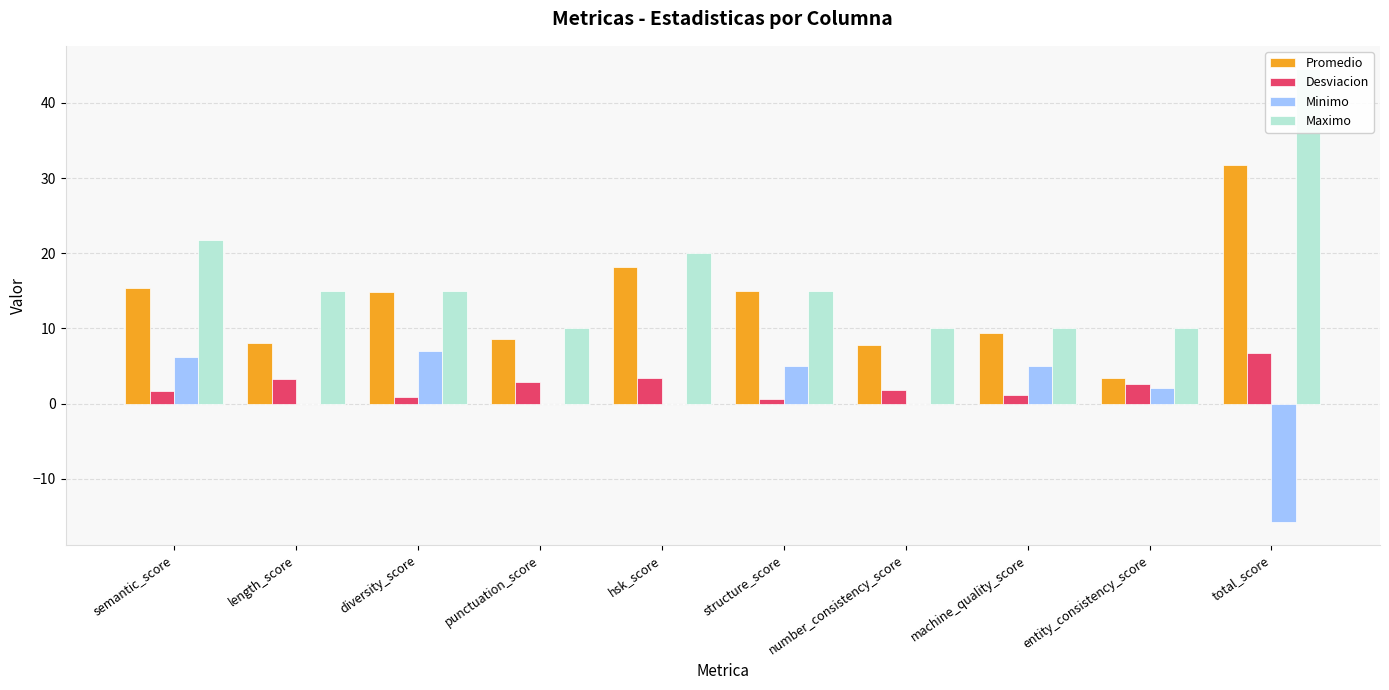

At which category is the sum across all series the highest?

total_score